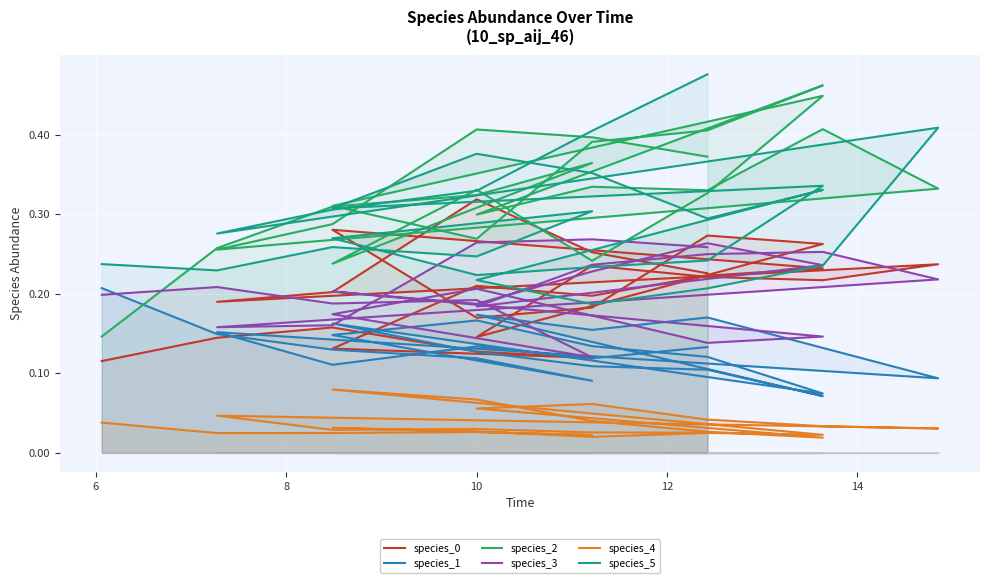

True or false: species_4 and species_3 cross at least once.

False